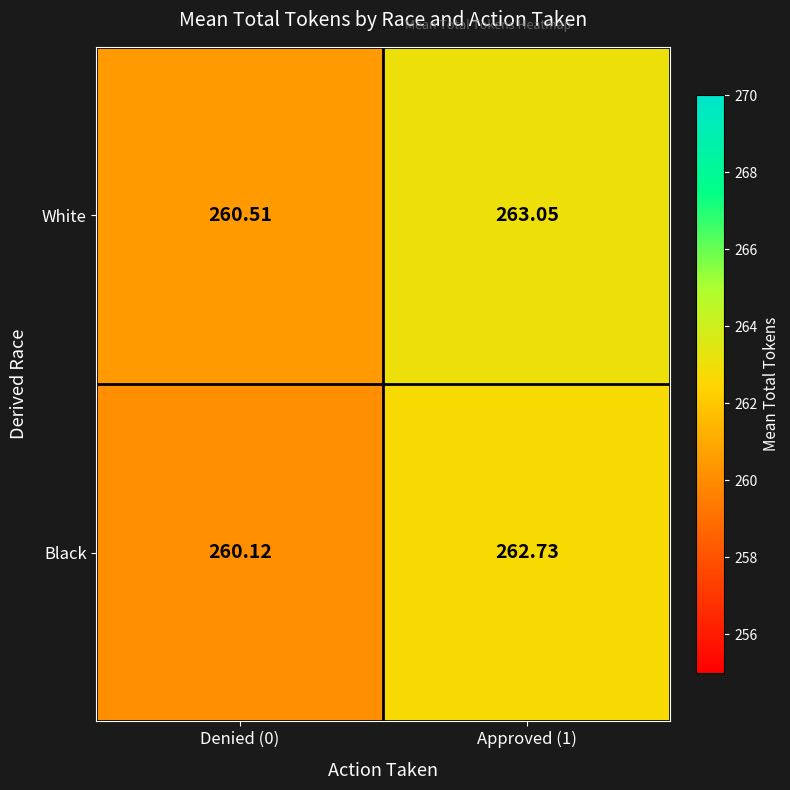

Rank the series by their average value, from lowest to highest.

Black, White